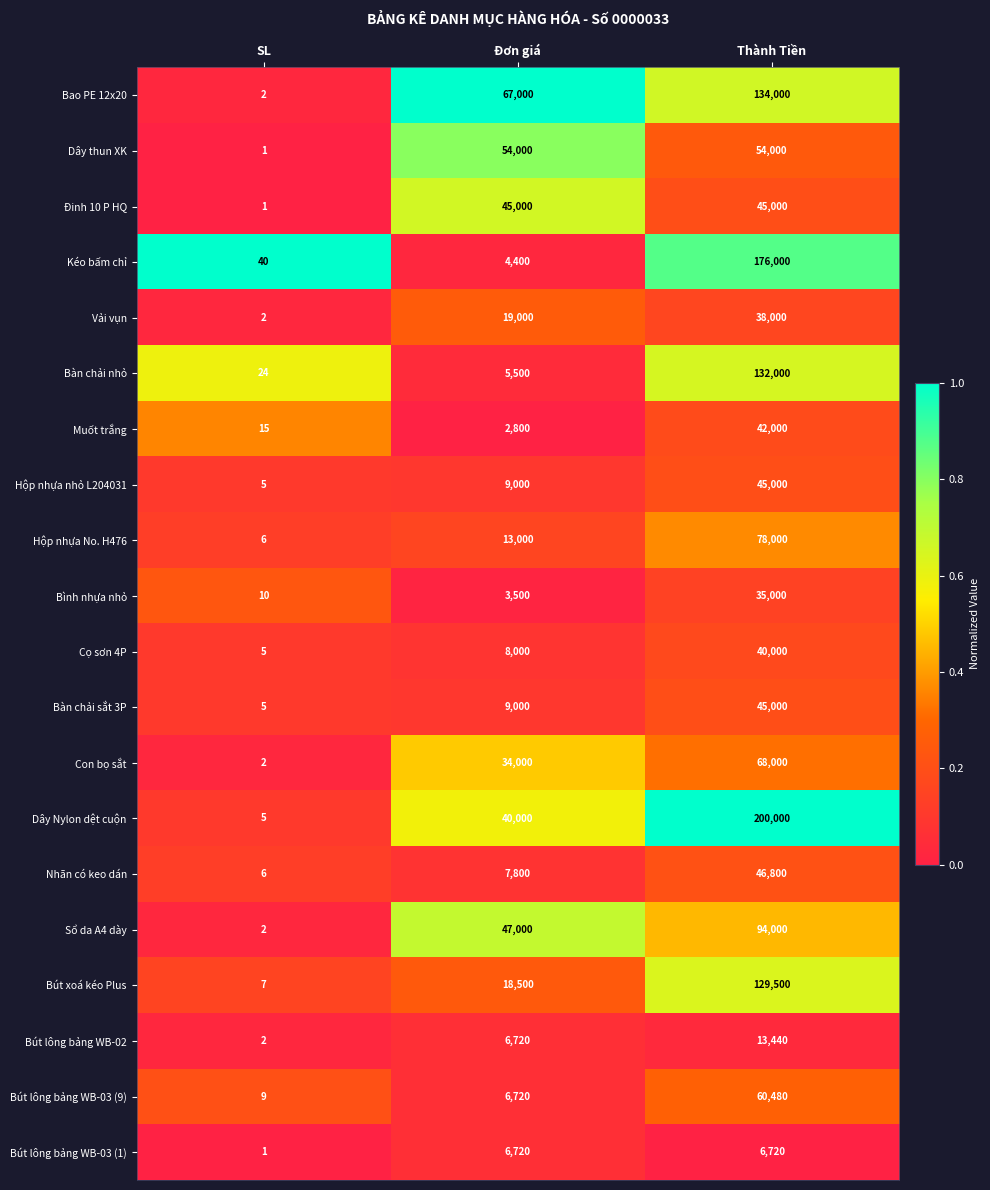

Which series has the largest range (max minus min)?

Dây Nylon dệt cuộn